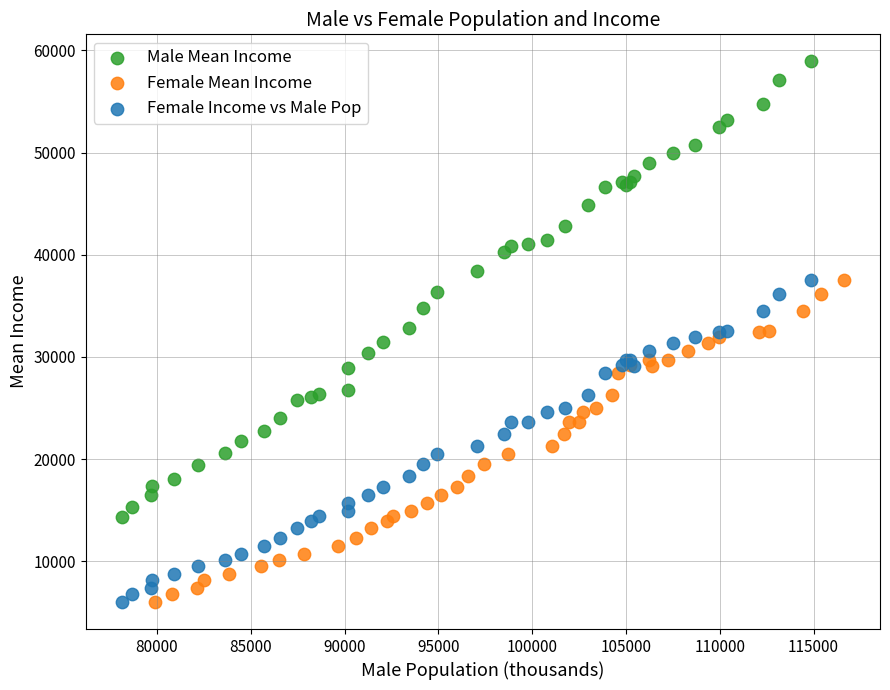

Which series contains the highest Y value?

Male Mean Income